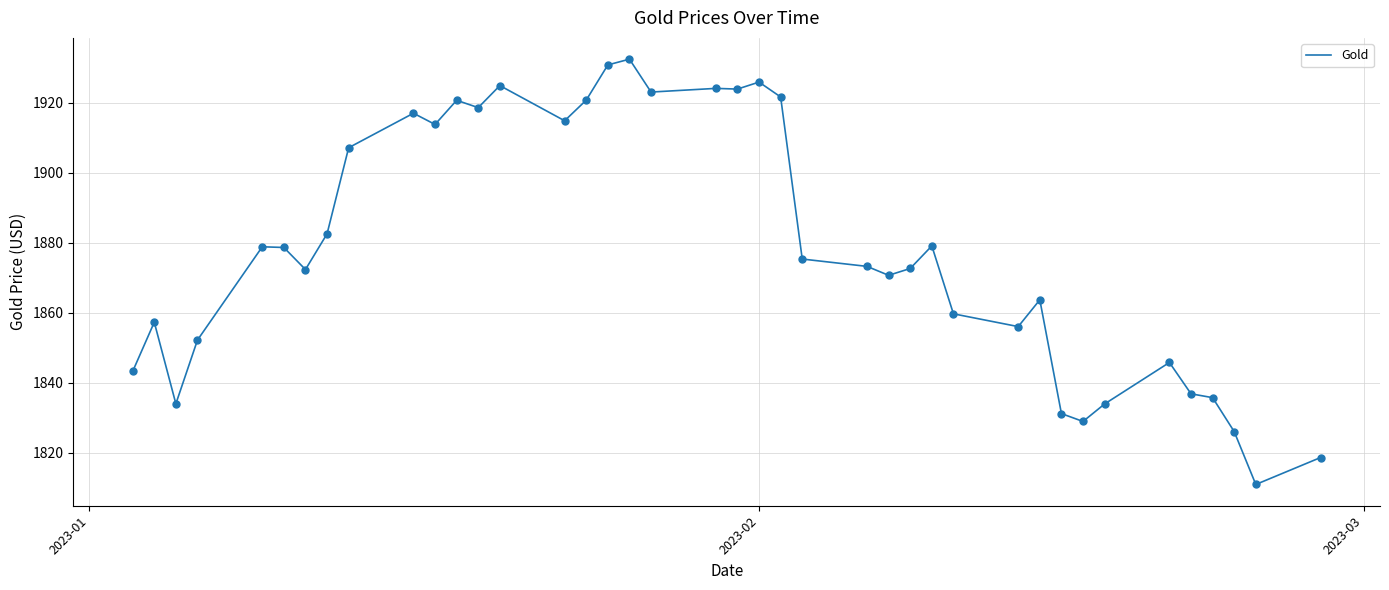

What is the greatest value displayed?

1932.5